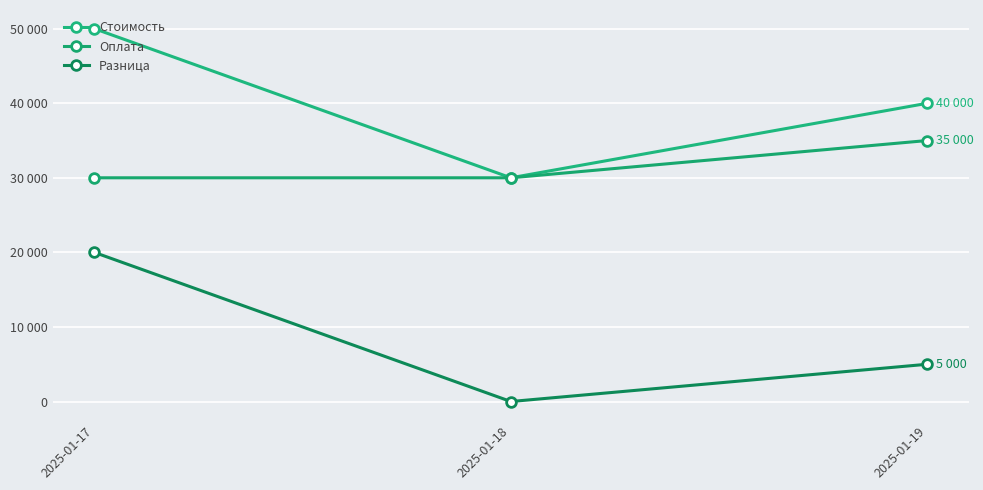

How many categories are shown in the chart?

3